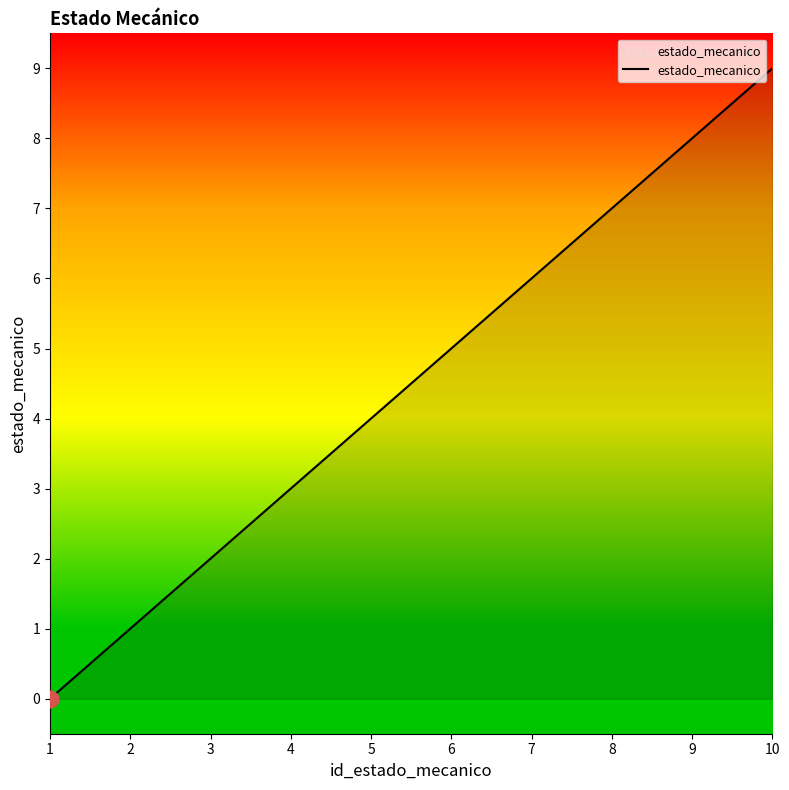

Which has a higher value, 6 or 8?

8